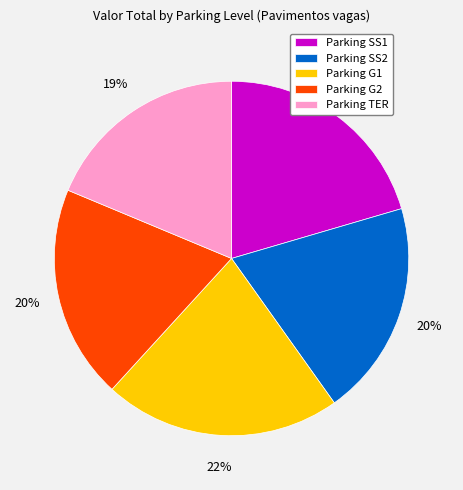

Do Parking SS2 and Parking SS1 together represent more than half of the pie?

No